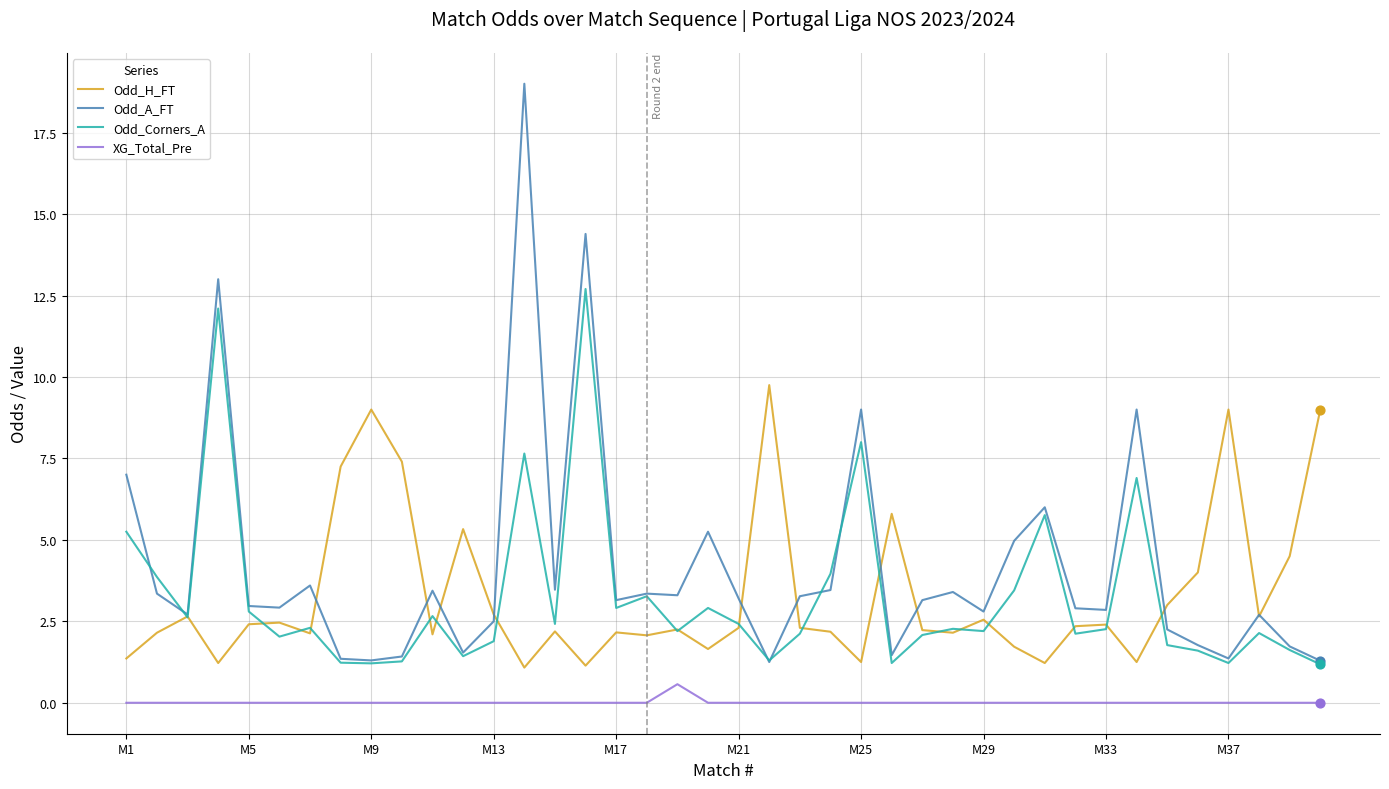

What are all the series names shown in the legend?

Odd_H_FT, Odd_A_FT, Odd_Corners_A, XG_Total_Pre